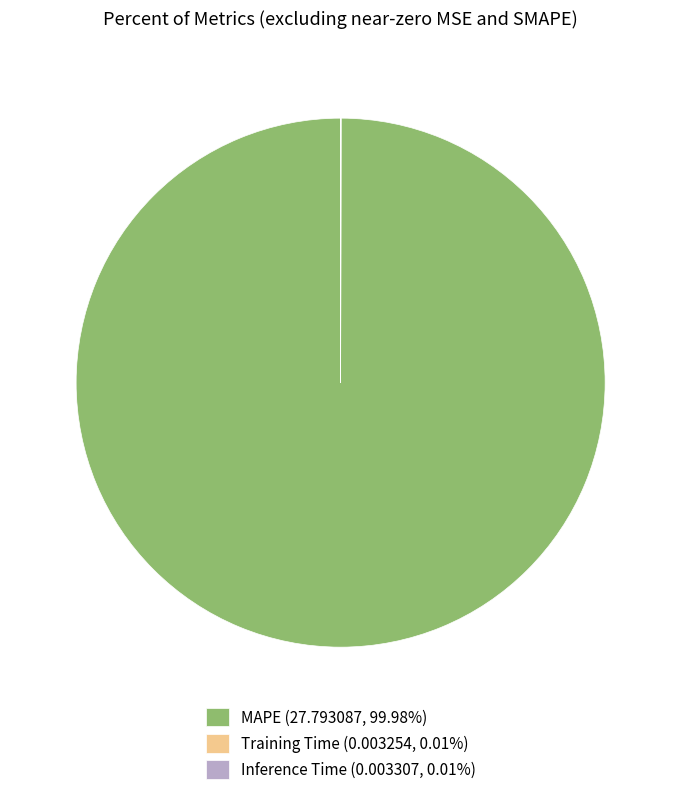

Is there any slice that represents more than half of the pie?

Yes